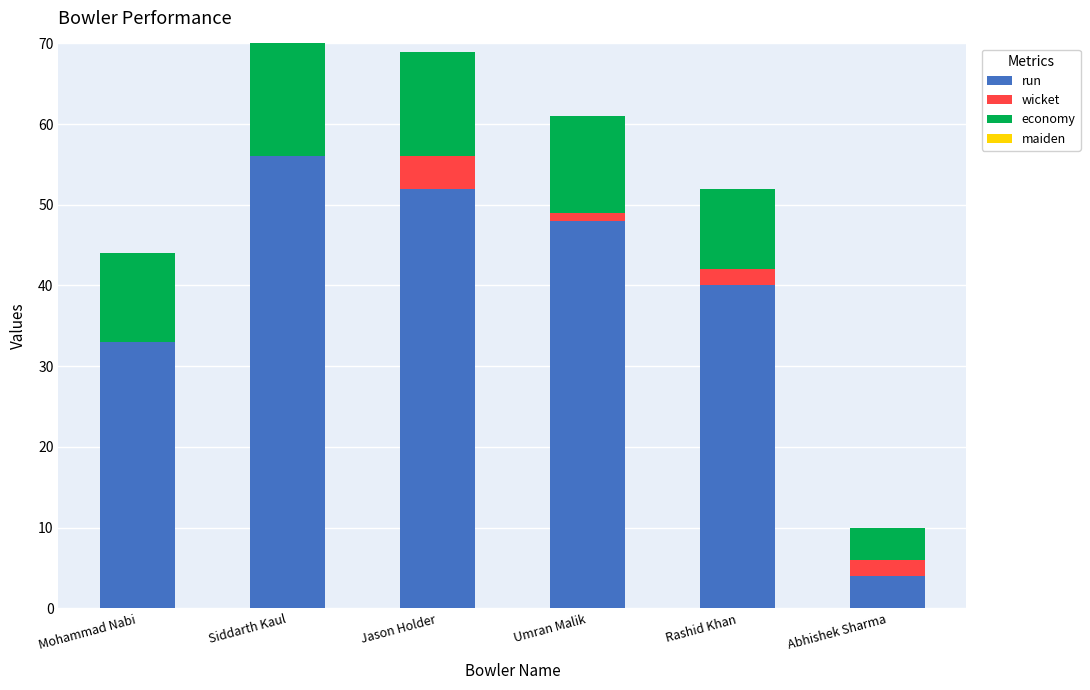

What is the total value across all series at Rashid Khan?

52